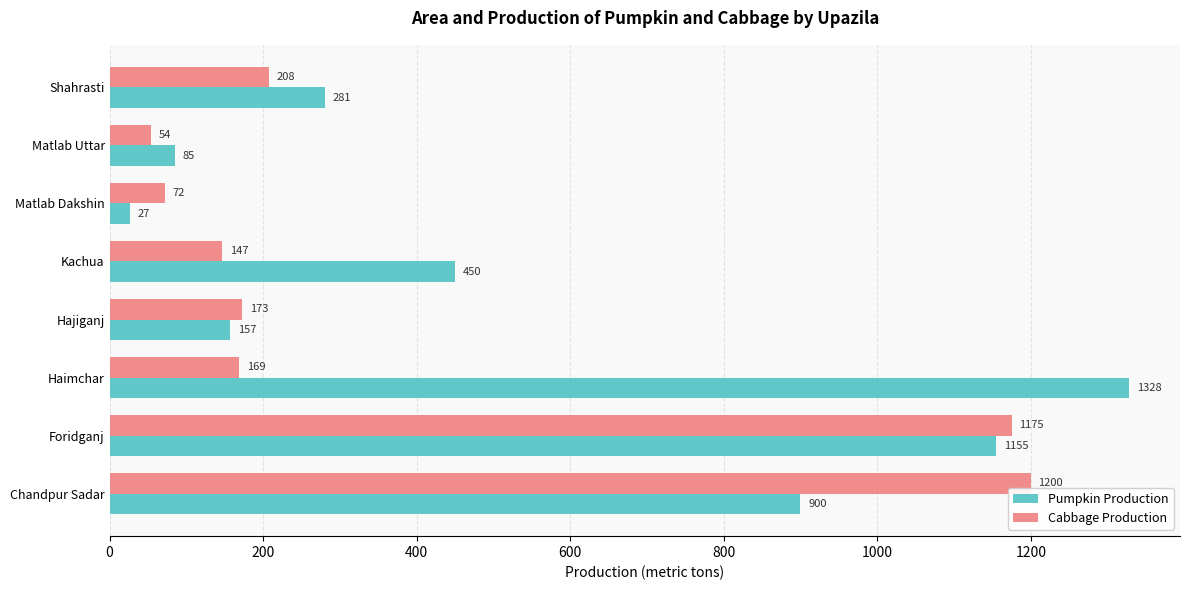

At Kachua, list the series in order from largest to smallest.

Pumpkin Production, Cabbage Production